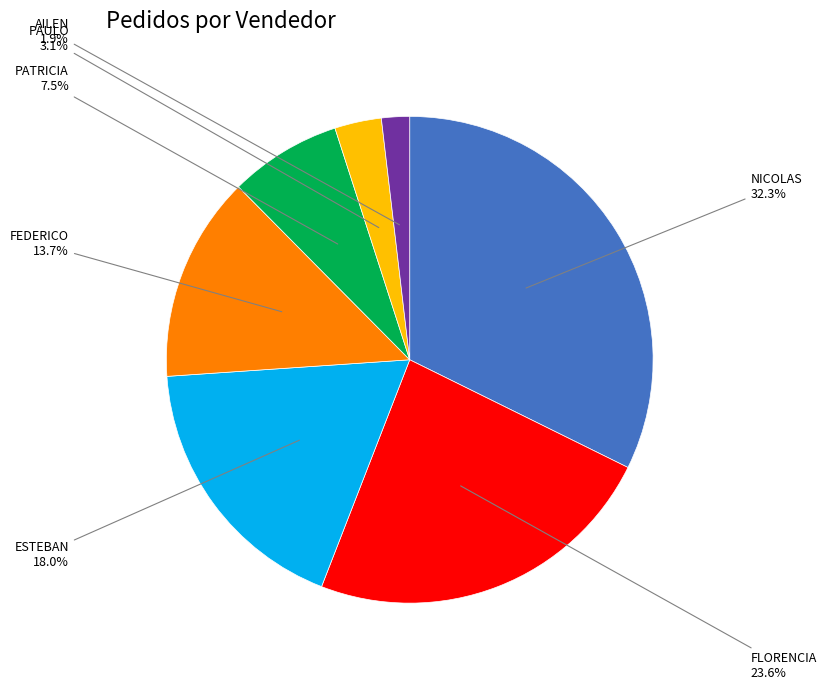

Does any single category account for the majority?

No